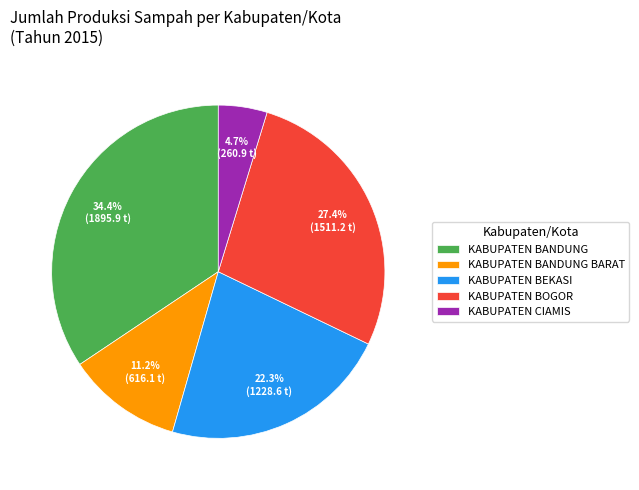

Count the number of slices in the pie.

5